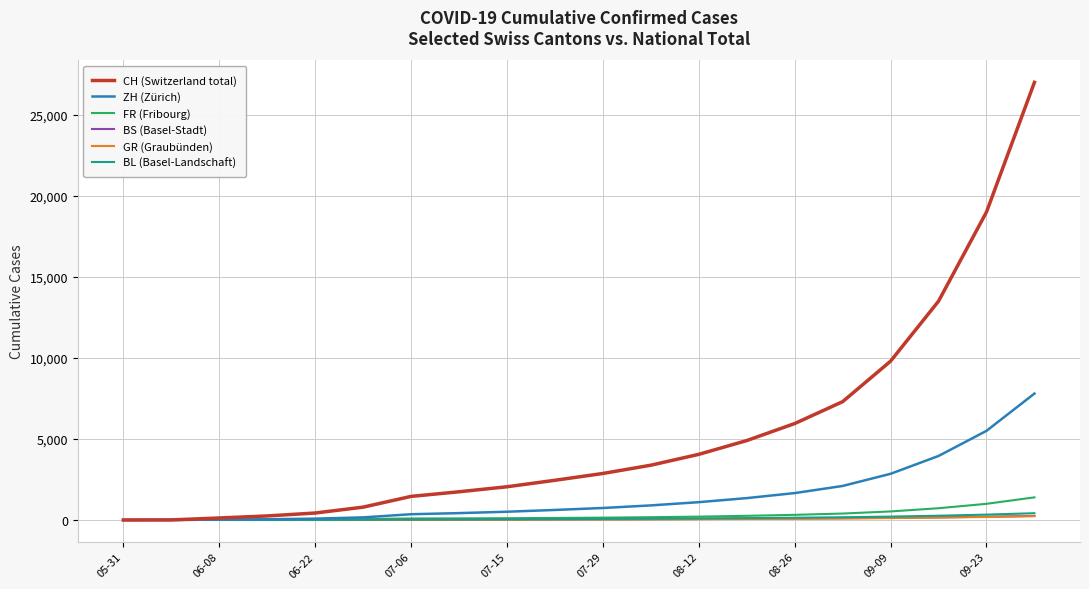

How many series are shown in this chart?

6